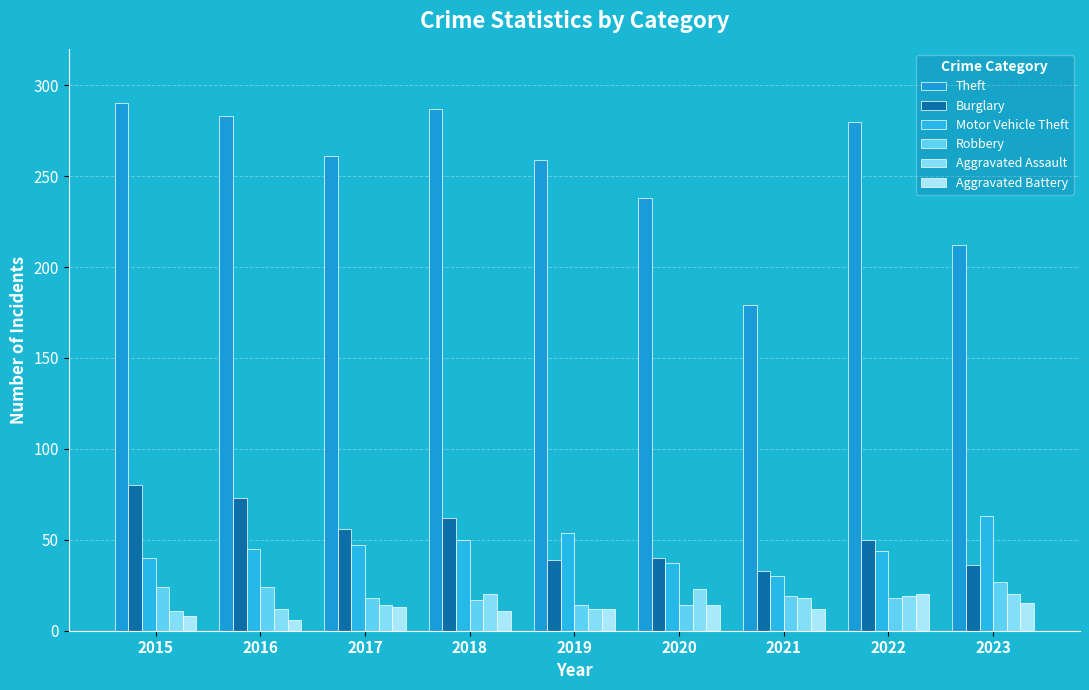

How many data points does each series have?

9